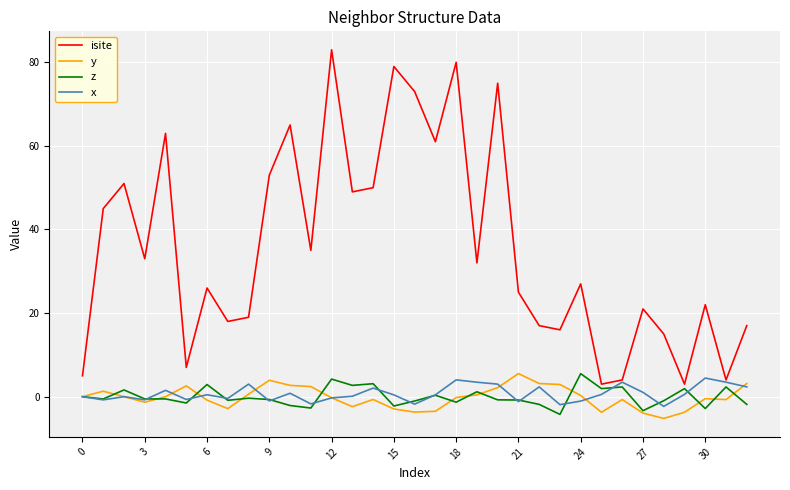

What is the smallest value displayed?

-5.2